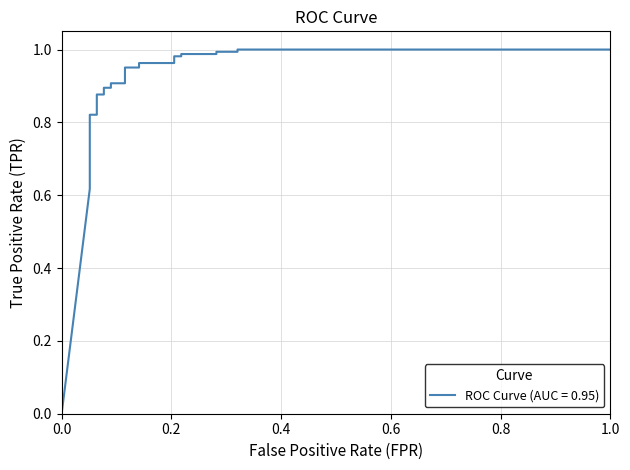

How many values are above zero?

24